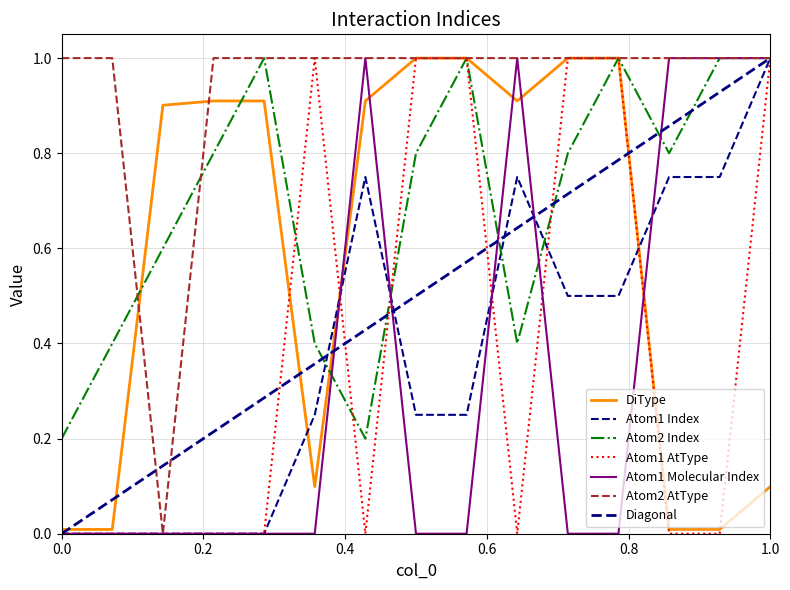

What is the sum of all Atom1 Index values?

5.8